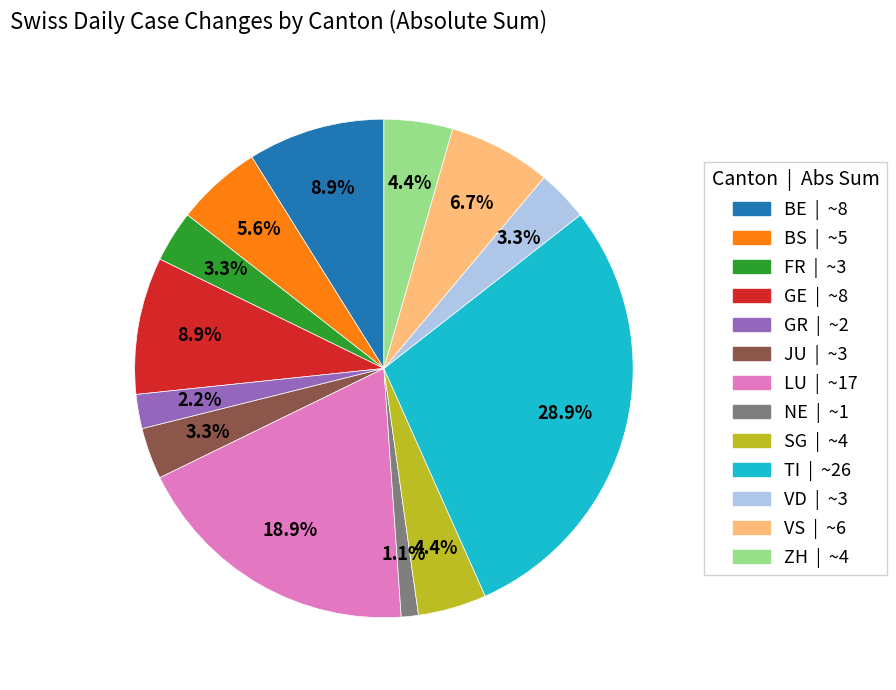

Is there any slice that represents more than half of the pie?

No